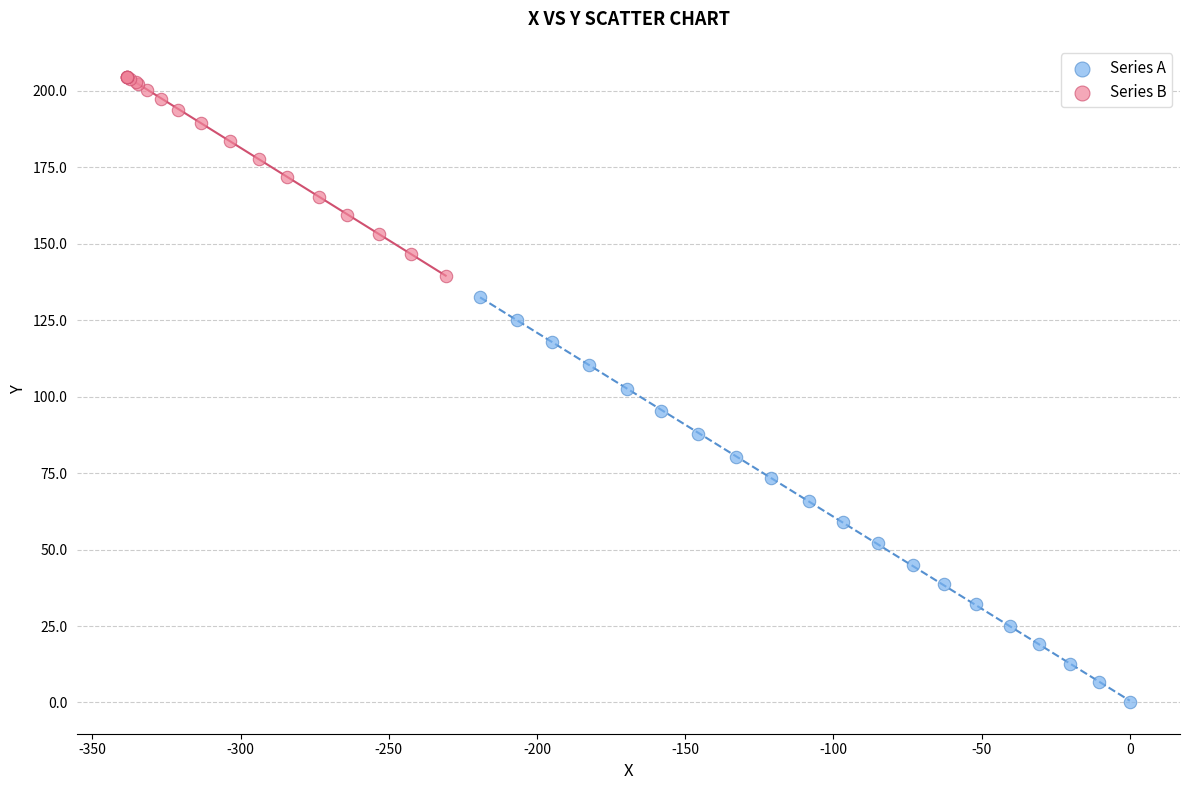

Which series reaches the minimum Y coordinate?

Series A